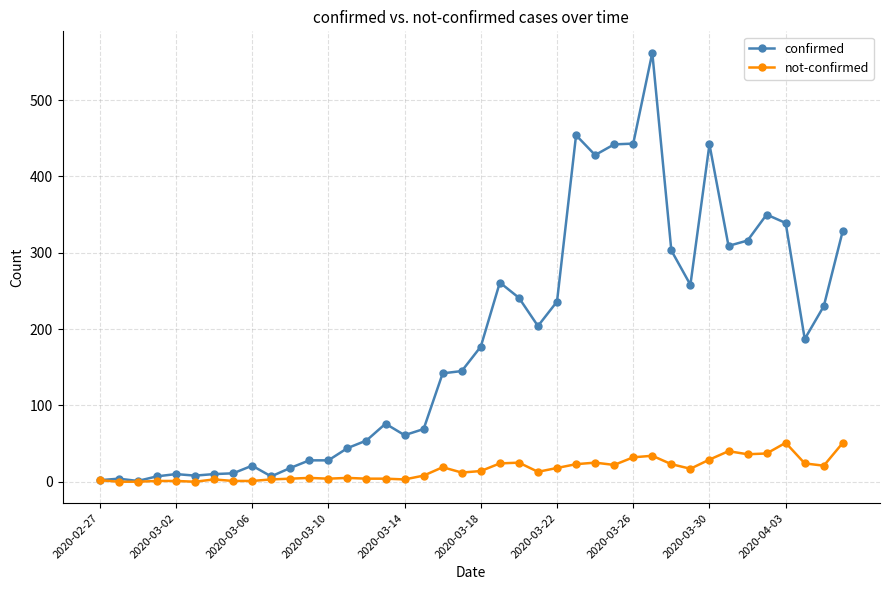

What is the maximum value shown in the chart?

562